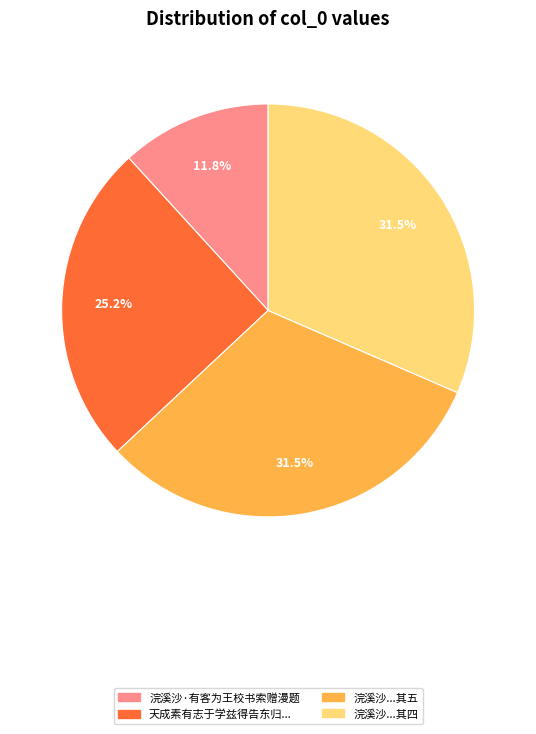

Is there a majority slice in this chart?

No